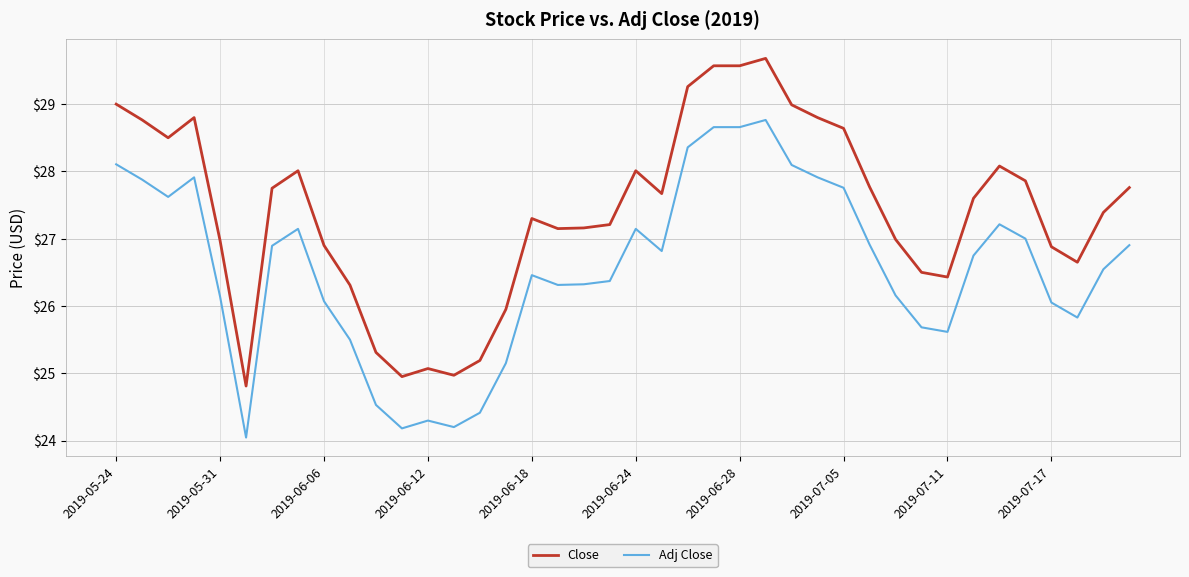

How many series are shown in this chart?

2